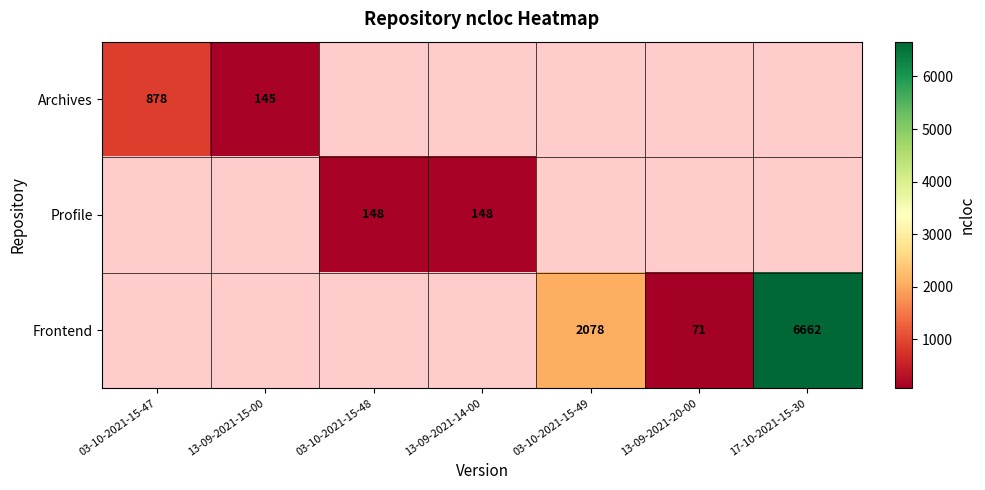

The value of Frontend at 13-09-2021-20-00 is 71. True or false?

True